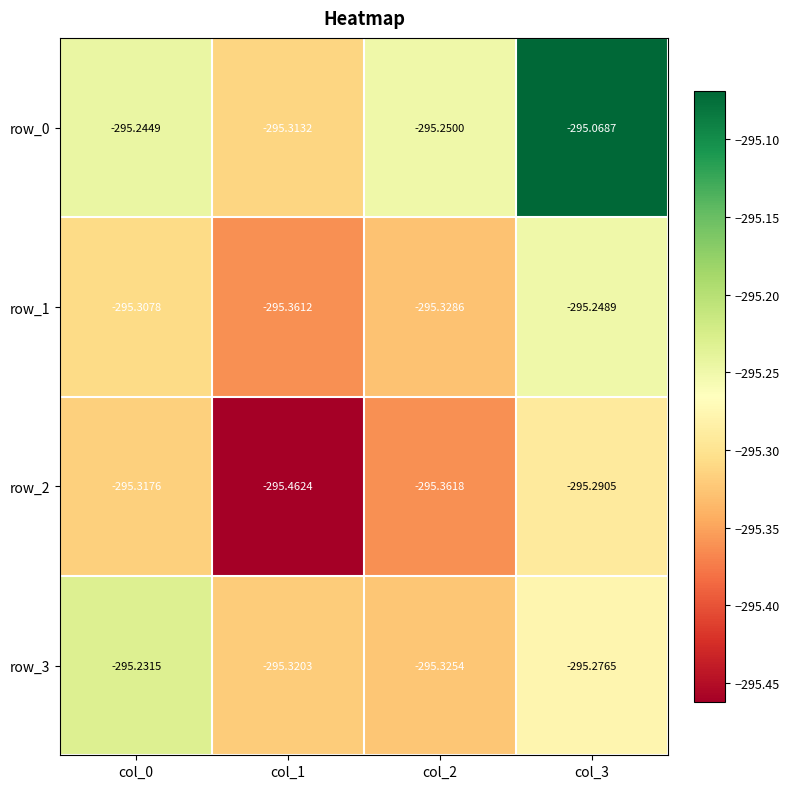

Which label corresponds to the largest value in the chart?

col_3